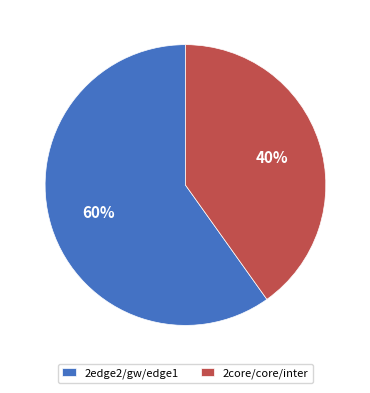

Which slice is the smallest?

2core/core/inter